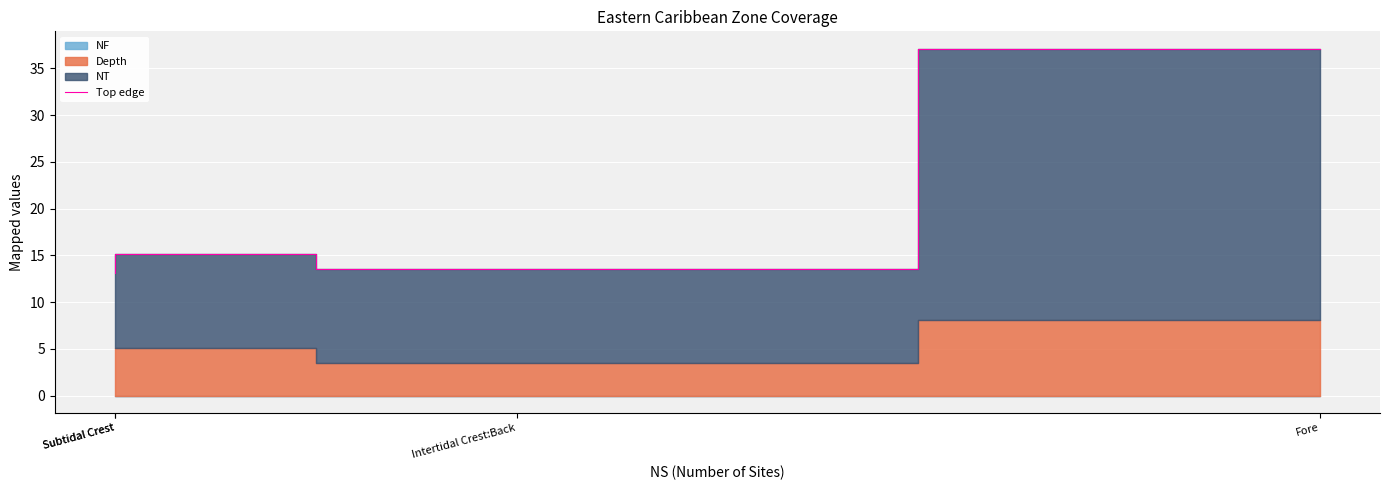

Approximately how many times larger is the value at Subtidal Crest compared to Fore?

0.4